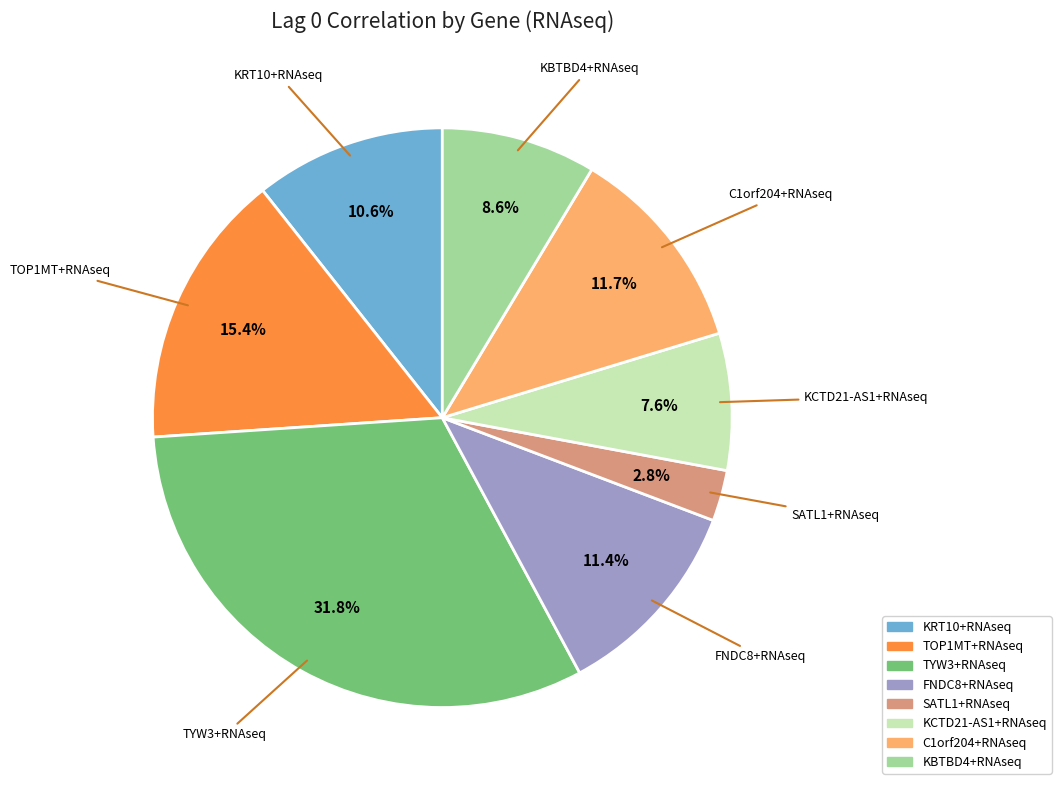

The KBTBD4+RNAseq slice represents 9% of the pie. True or false?

True